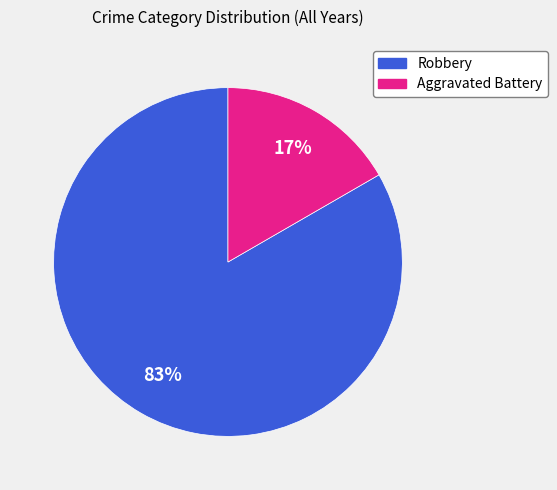

How many slices are in this pie chart?

2